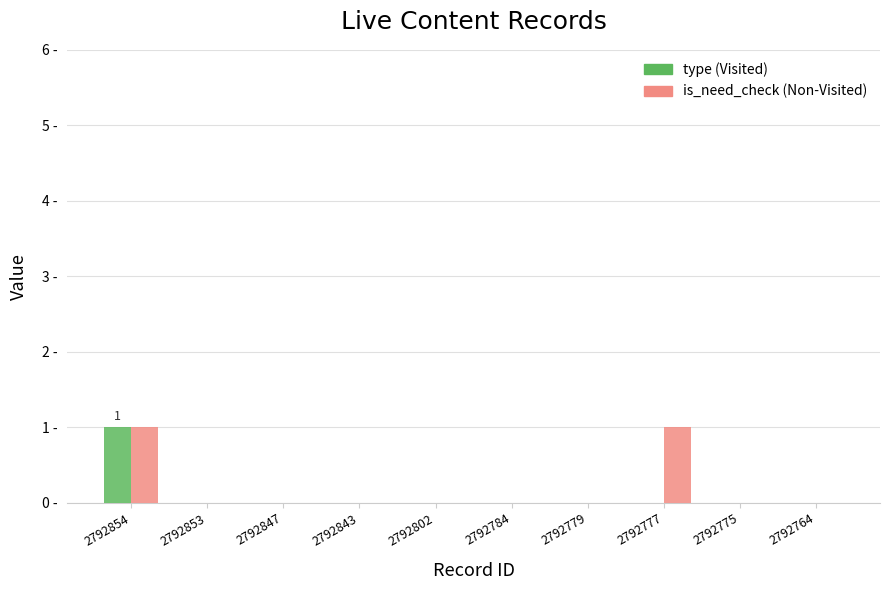

Does the chart contain stacked bars?

No